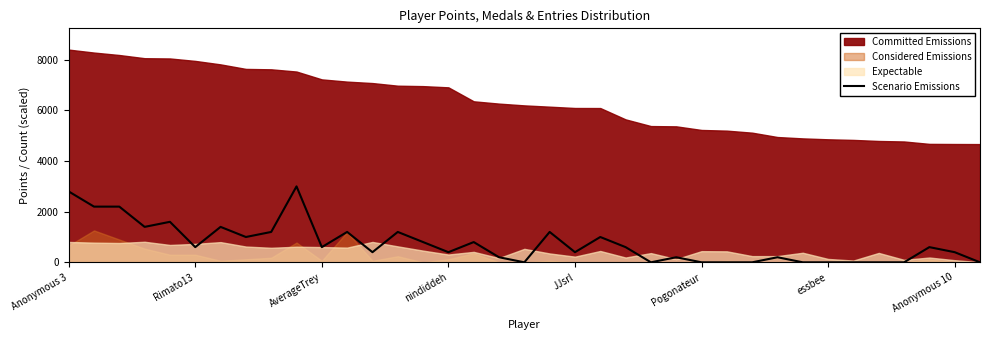

What is the label of the 21st point from the right?

16